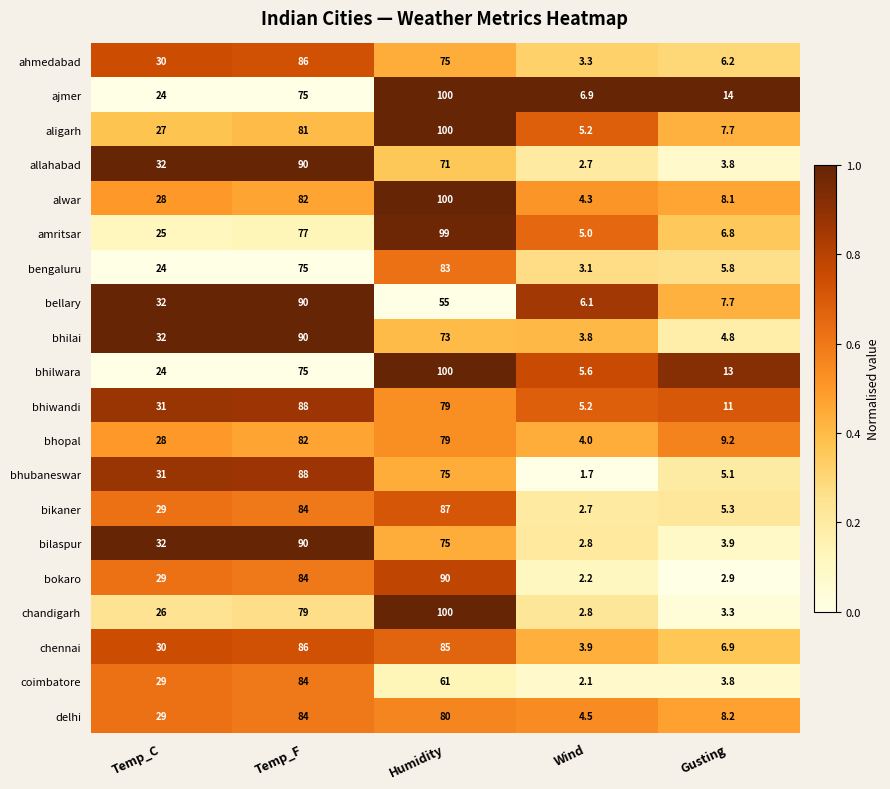

Which series has the largest total across all categories?

alwar